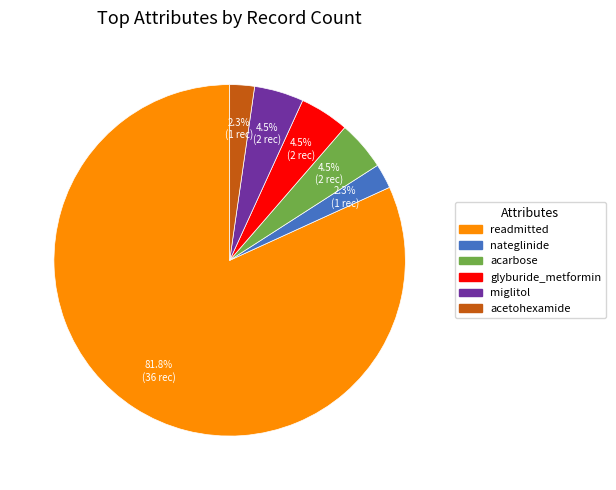

What is the ratio of the value at nateglinide to the value at acetohexamide?

1.0